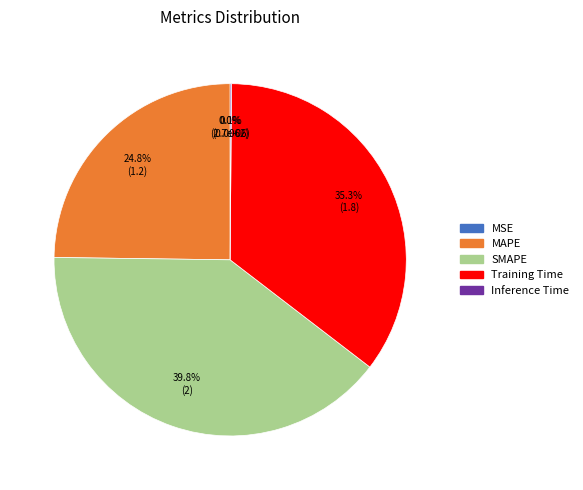

How much of the chart is everything except MAPE?

75.2%